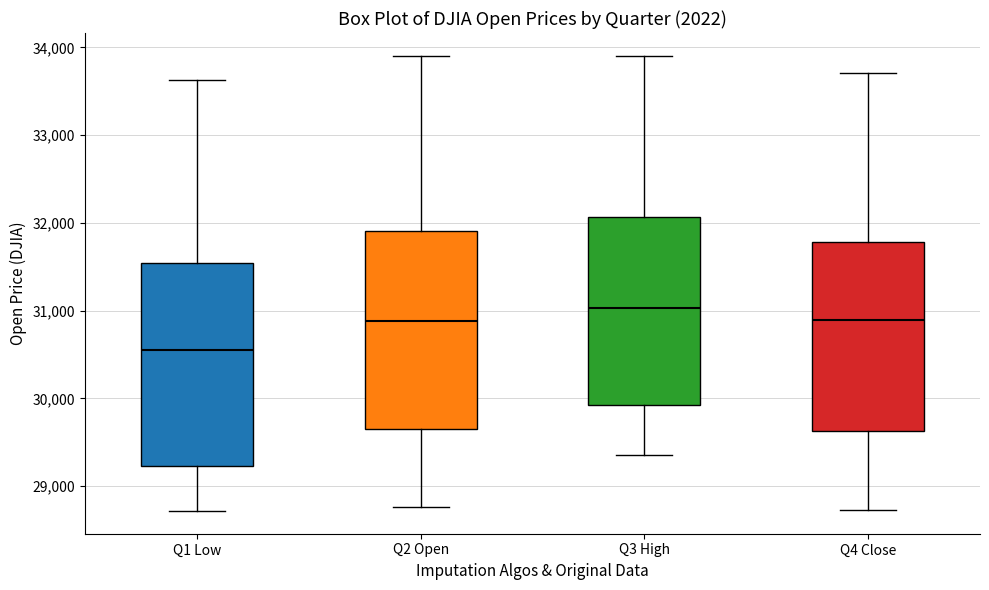

Reading left to right, read every box against the y-axis: the position of its median line, the range the box covers, and the ends of its whiskers. The values are not printed on the chart, so give them approximately, as read against the axis.

Q1 Low: median 30600, box 29200 to 31500, whiskers 28700 to 33600
Q2 Open: median 30900, box 29600 to 31900, whiskers 28800 to 33900
Q3 High: median 31000, box 29900 to 32100, whiskers 29400 to 33900
Q4 Close: median 30900, box 29600 to 31800, whiskers 28700 to 33700